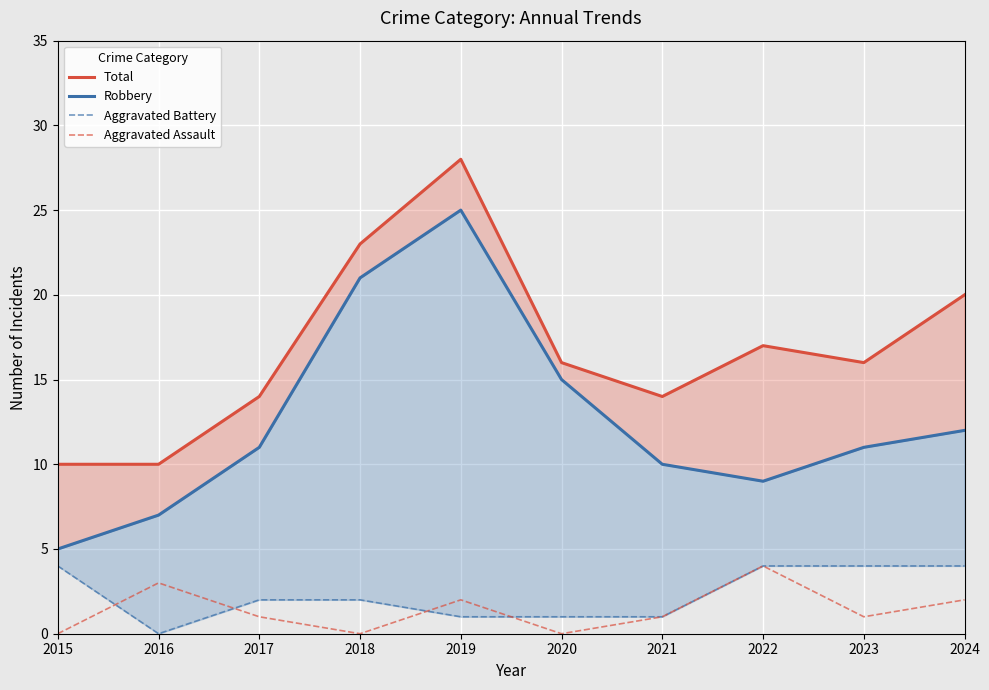

Which series changed the most between 2019 and 2021?

Robbery